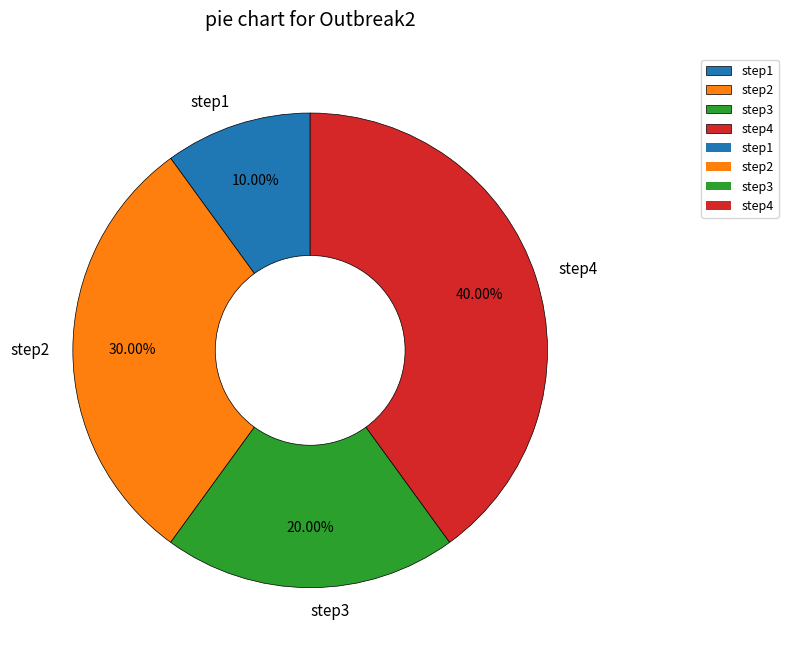

How many slices are in this pie chart?

4